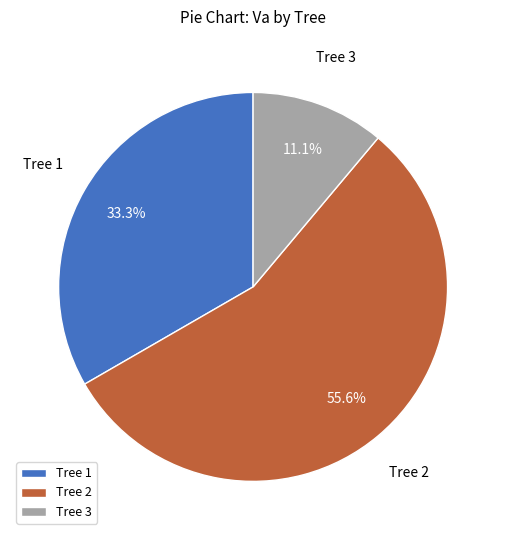

What is the ratio of the value at Tree 2 to the value at Tree 3?

5.0